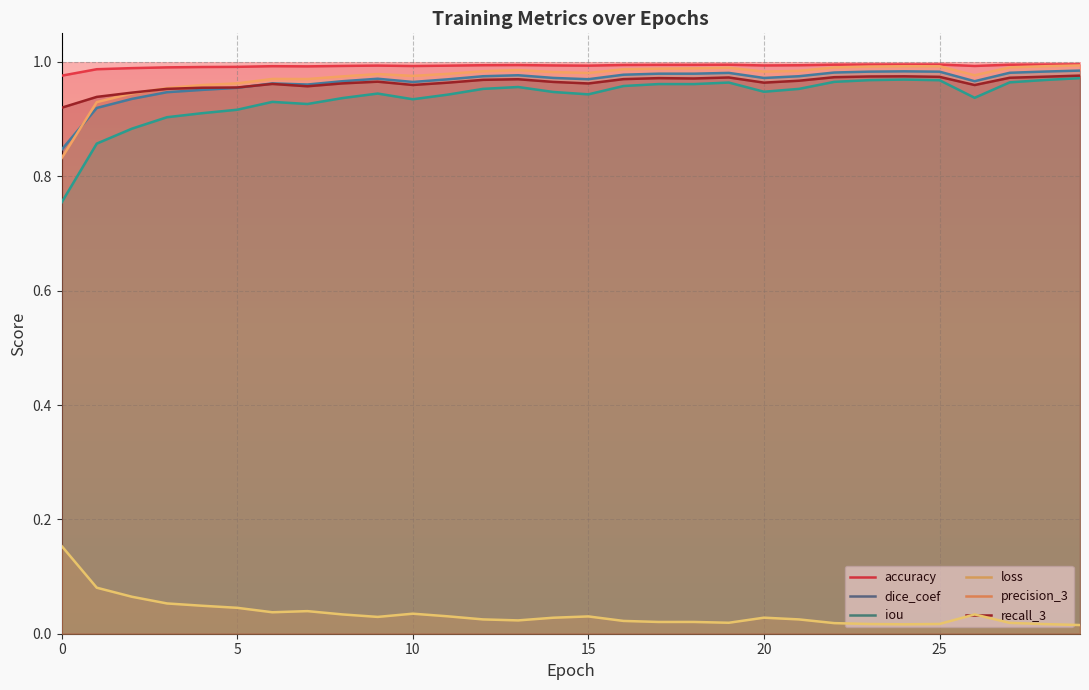

Reading left to right, extract all data points from this chart.

accuracy: 1.0	1.0	1.0	1.0	1.0	1.0	1.0	1.0	1.0	1.0	1.0	1.0	1.0	1.0	1.0	1.0	1.0	1.0	1.0	1.0	1.0	1.0	1.0	1.0	1.0	1.0	1.0	1.0	1.0	1.0
dice_coef: 0.8	0.9	0.9	0.9	1.0	1.0	1.0	1.0	1.0	1.0	1.0	1.0	1.0	1.0	1.0	1.0	1.0	1.0	1.0	1.0	1.0	1.0	1.0	1.0	1.0	1.0	1.0	1.0	1.0	1.0
iou: 0.8	0.9	0.9	0.9	0.9	0.9	0.9	0.9	0.9	0.9	0.9	0.9	1.0	1.0	0.9	0.9	1.0	1.0	1.0	1.0	0.9	1.0	1.0	1.0	1.0	1.0	0.9	1.0	1.0	1.0
loss: 0.2	0.1	0.1	0.1	0.0	0.0	0.0	0.0	0.0	0.0	0.0	0.0	0.0	0.0	0.0	0.0	0.0	0.0	0.0	0.0	0.0	0.0	0.0	0.0	0.0	0.0	0.0	0.0	0.0	0.0
precision_3: 0.8	0.9	0.9	1.0	1.0	1.0	1.0	1.0	1.0	1.0	1.0	1.0	1.0	1.0	1.0	1.0	1.0	1.0	1.0	1.0	1.0	1.0	1.0	1.0	1.0	1.0	1.0	1.0	1.0	1.0
recall_3: 0.9	0.9	0.9	1.0	1.0	1.0	1.0	1.0	1.0	1.0	1.0	1.0	1.0	1.0	1.0	1.0	1.0	1.0	1.0	1.0	1.0	1.0	1.0	1.0	1.0	1.0	1.0	1.0	1.0	1.0